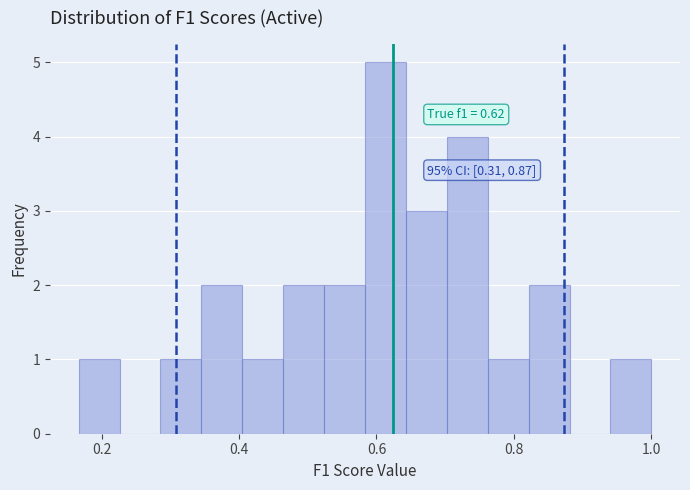

Around what value on the x-axis is the tallest bar? Give the approximate position of its centre, as read against the axis.

0.62